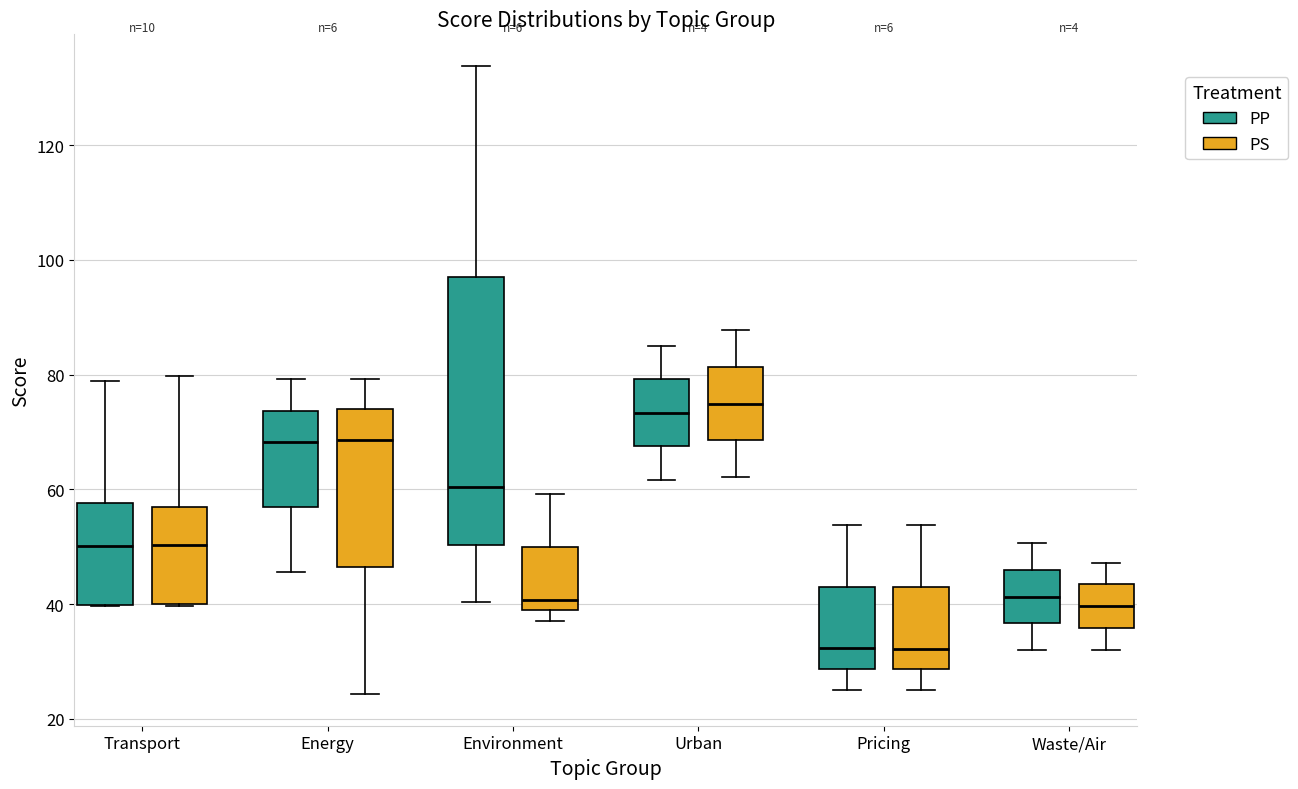

Reading left to right, transcribe this box plot: for each box, give where its median line is, the range the box spans, and where its two whiskers end, as read against the y-axis. The values are not printed on the chart, so give them approximately, as read against the axis.

Transport (PP): median 50, box 40 to 58, whiskers 40 to 78
Transport (PS): median 50, box 40 to 56, whiskers 40 to 80
Energy (PP): median 68, box 56 to 74, whiskers 46 to 80
Energy (PS): median 68, box 46 to 74, whiskers 24 to 80
Environment (PP): median 60, box 50 to 98, whiskers 40 to 134
Environment (PS): median 40, box 38 to 50, whiskers 38 (just below the box's lower edge) to 60
Urban (PP): median 74, box 68 to 80, whiskers 62 to 86
Urban (PS): median 74, box 68 to 82, whiskers 62 to 88
Pricing (PP): median 32, box 28 to 44, whiskers 26 to 54
Pricing (PS): median 32, box 28 to 44, whiskers 26 to 54
Waste/Air (PP): median 42, box 36 to 46, whiskers 32 to 50
Waste/Air (PS): median 40, box 36 to 44, whiskers 32 to 48